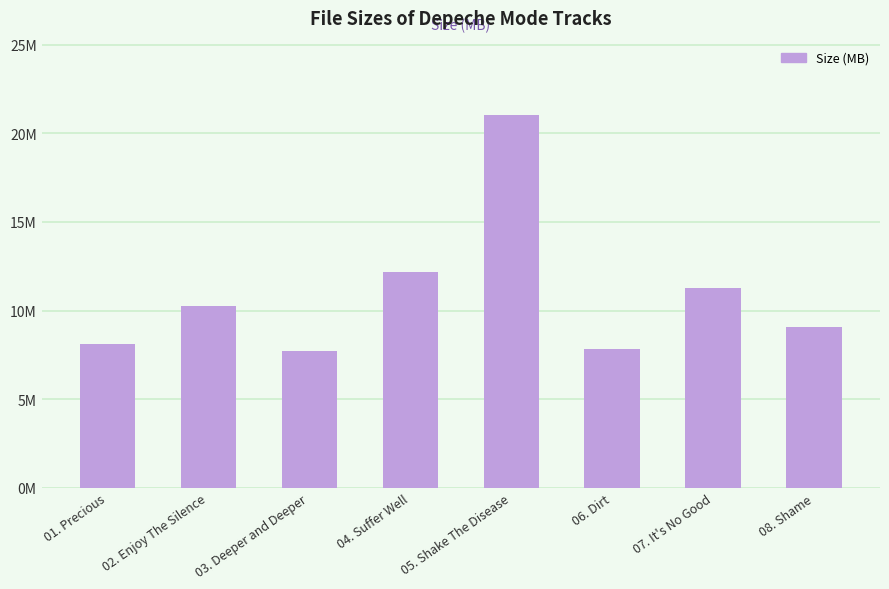

Are the bars horizontal?

No